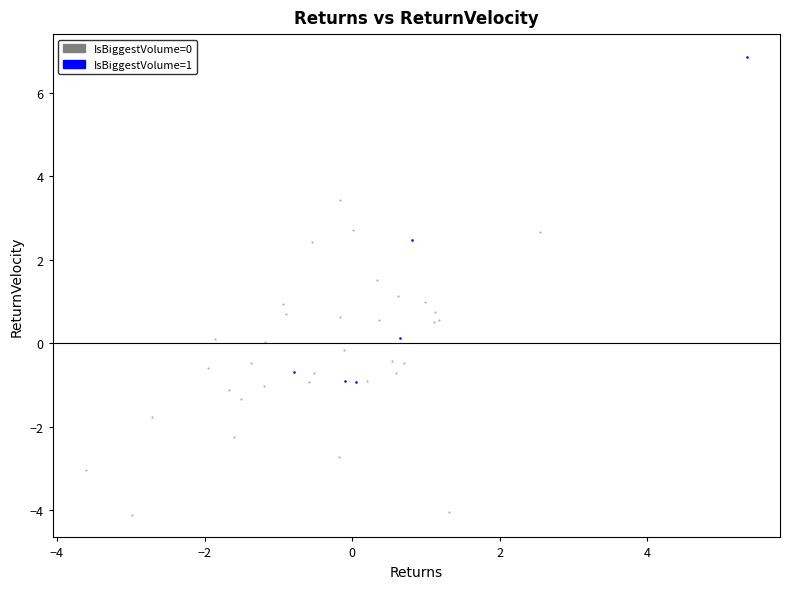

Which series contains the highest Y value?

IsBiggestVolume=1